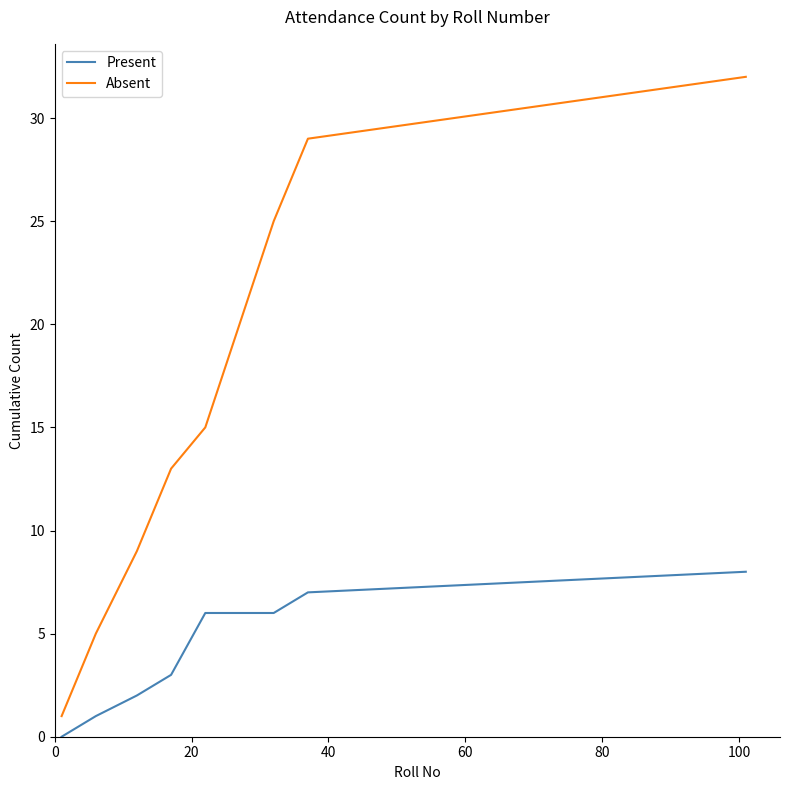

True or false: Absent and Present intersect in this chart.

False